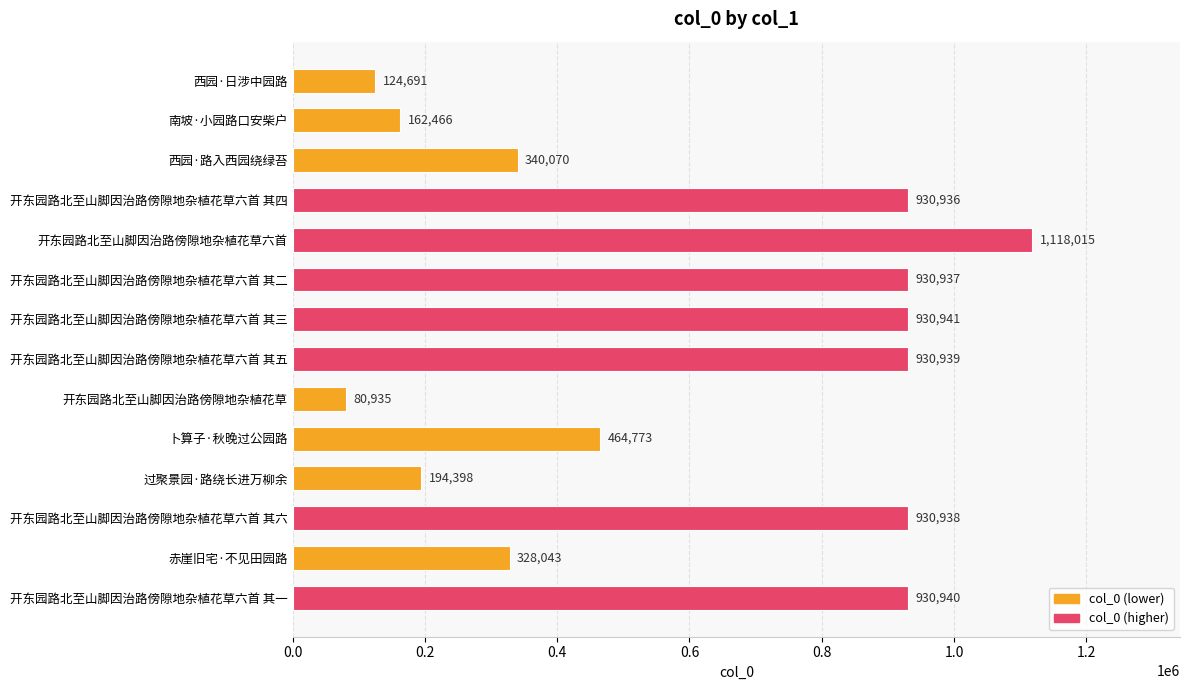

What is the ratio of the value at 卜算子·秋晚过公园路 to the value at 开东园路北至山脚因治路傍隙地杂植花草?

5.7